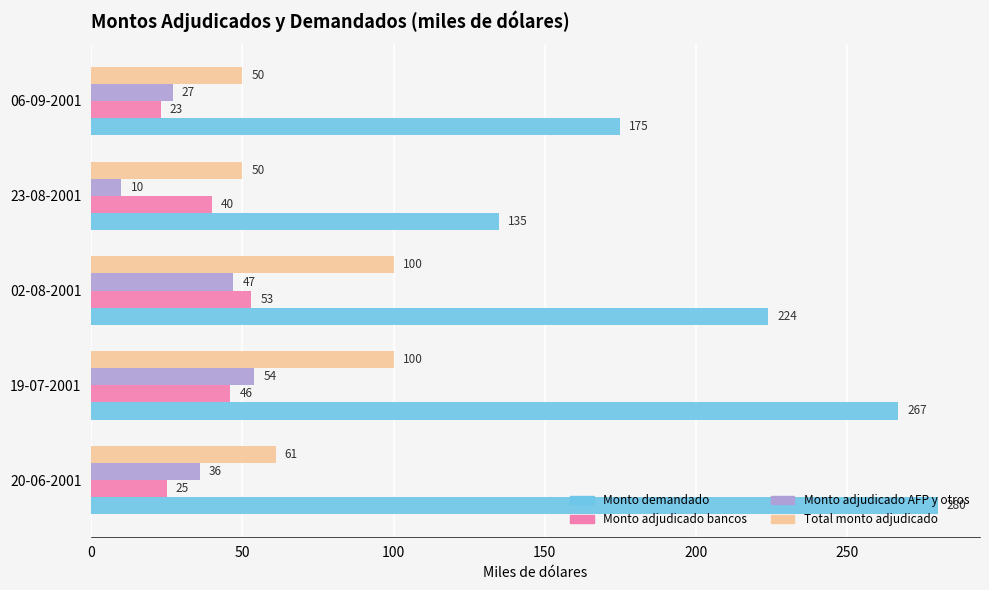

Which series has the largest total across all categories?

Monto demandado